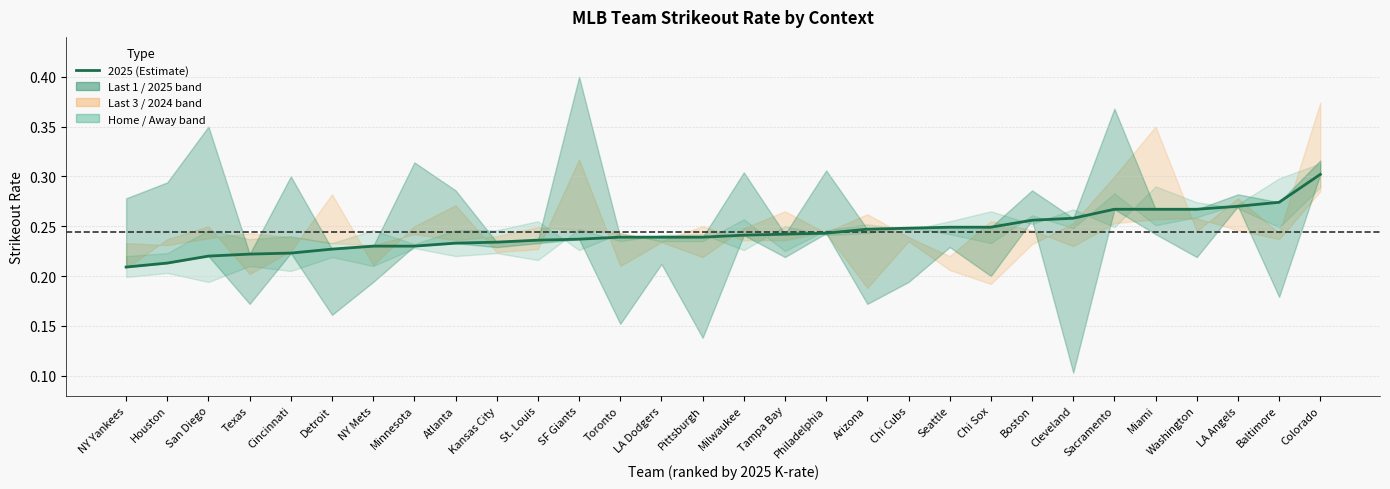

Reading left to right, what are all the values shown in this chart?

NY Yankees=0.2	Houston=0.2	San Diego=0.2	Texas=0.2	Cincinnati=0.2	Detroit=0.2	NY Mets=0.2	Minnesota=0.2	Atlanta=0.2	Kansas City=0.2	St. Louis=0.2	SF Giants=0.2	Toronto=0.2	LA Dodgers=0.2	Pittsburgh=0.2	Milwaukee=0.2	Tampa Bay=0.2	Philadelphia=0.2	Arizona=0.2	Chi Cubs=0.2	Seattle=0.2	Chi Sox=0.2	Boston=0.3	Cleveland=0.3	Sacramento=0.3	Miami=0.3	Washington=0.3	LA Angels=0.3	Baltimore=0.3	Colorado=0.3